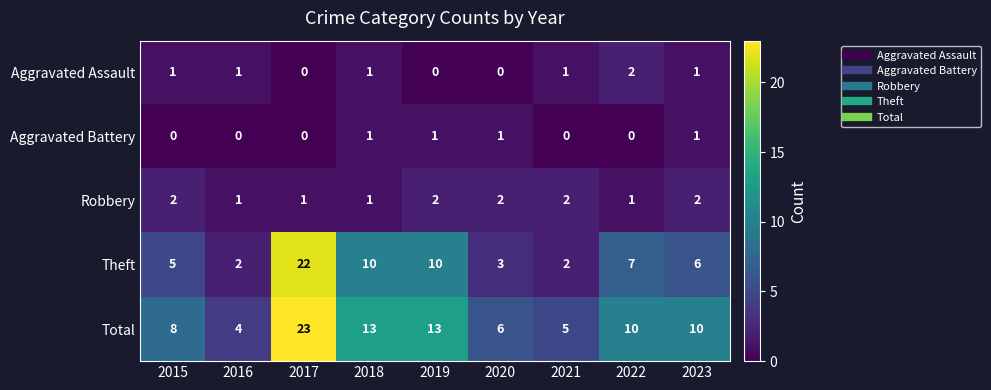

Which series has the largest total across all categories?

Total